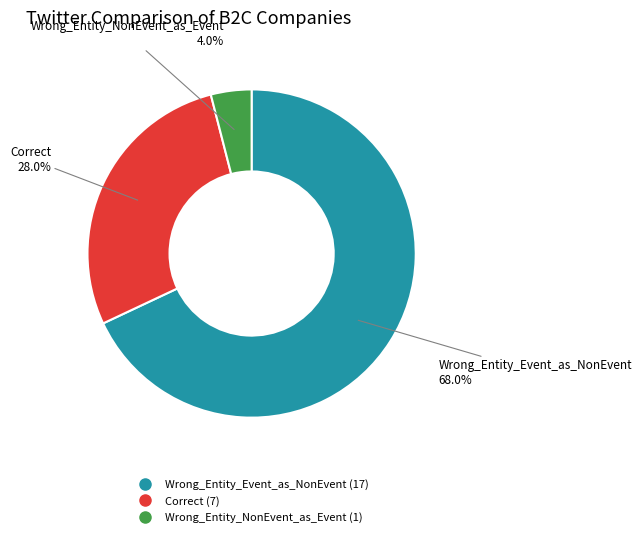

The Wrong_Entity_Event_as_NonEvent slice represents 82% of the pie. True or false?

False